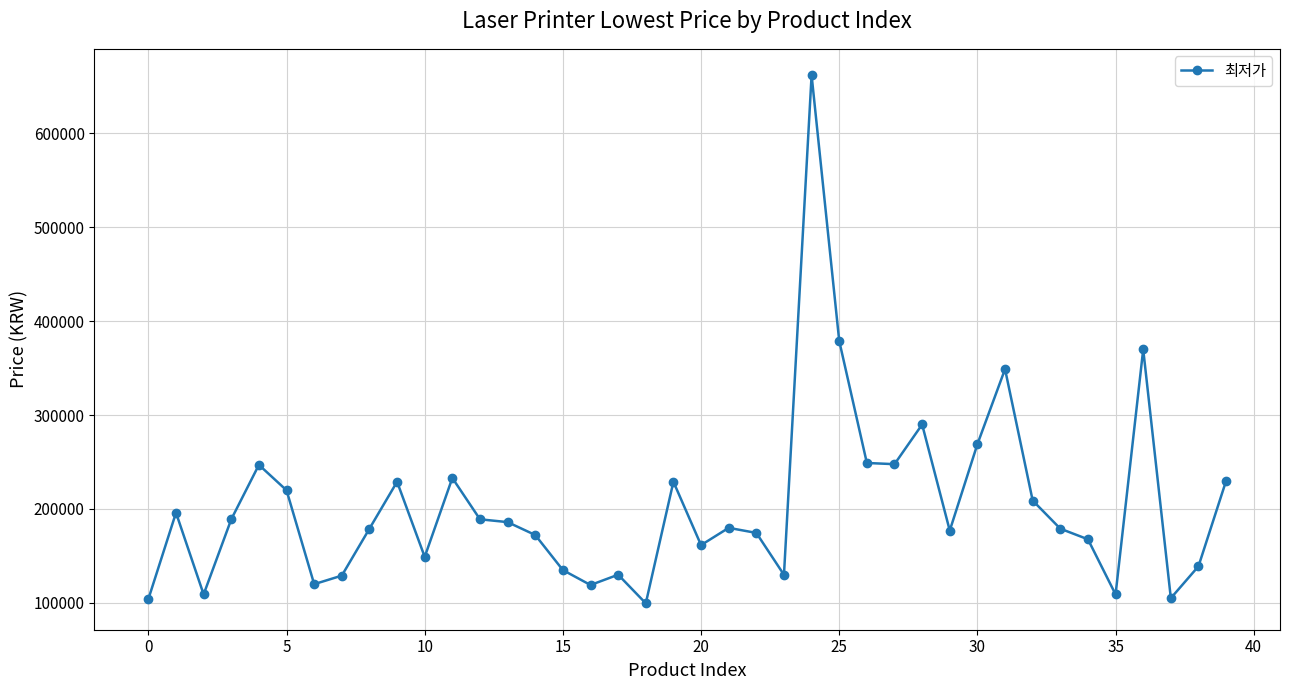

How many data points are less than 179900?

20